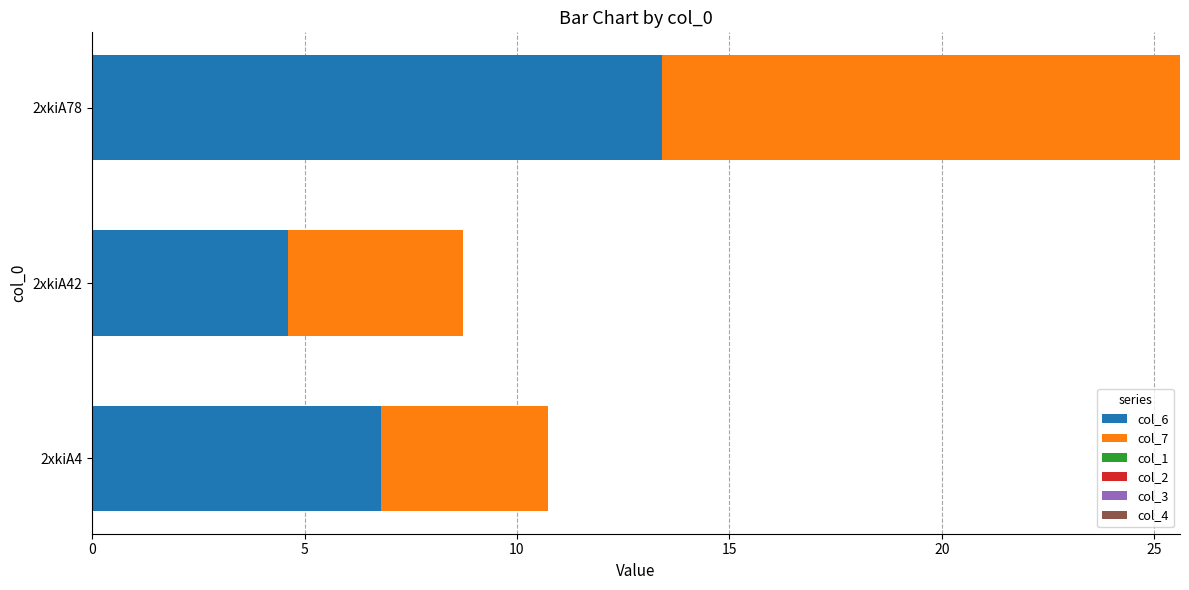

What is the total value across all series at 2xkiA78?

25.6